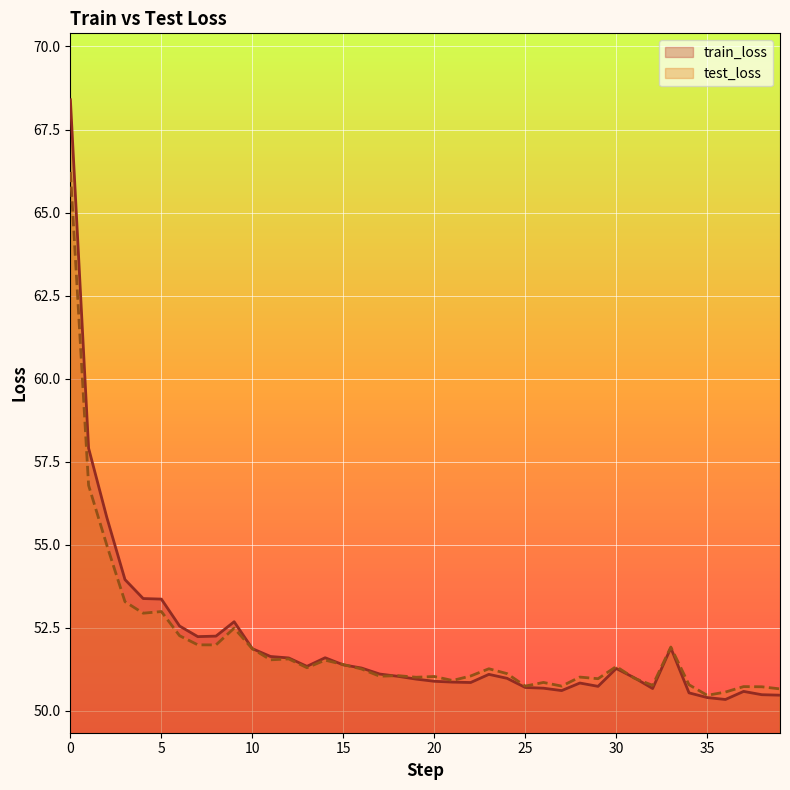

What is the highest value of the train_loss series?

68.4